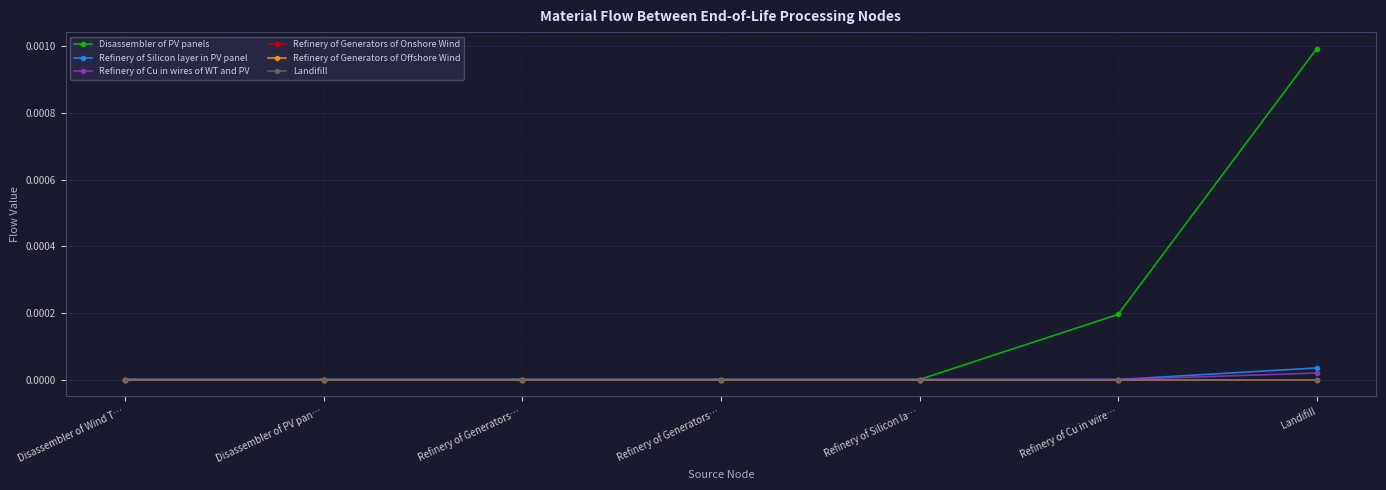

What is the label of the 7th point from the right?

Disassembler of Wind T…